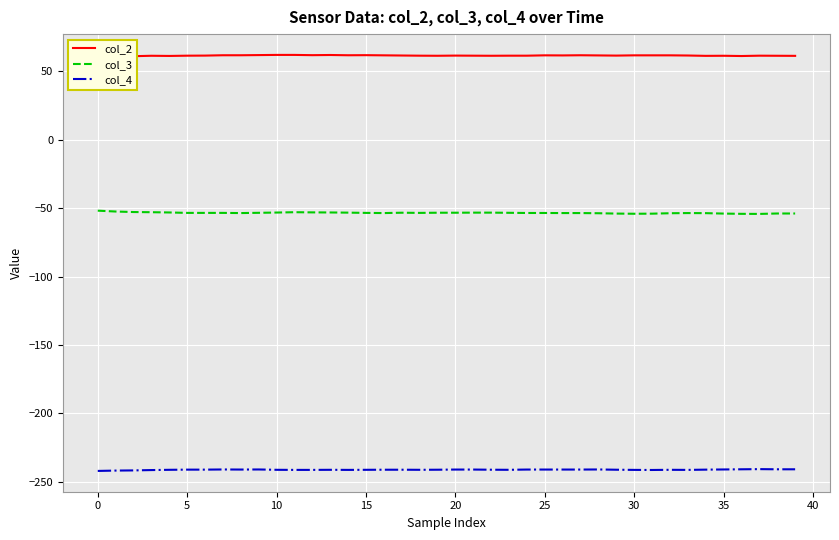

Between 16 and 23, which series saw the biggest shift?

col_2